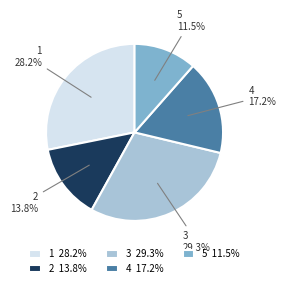

Does 2 account for over 50% of the chart?

No